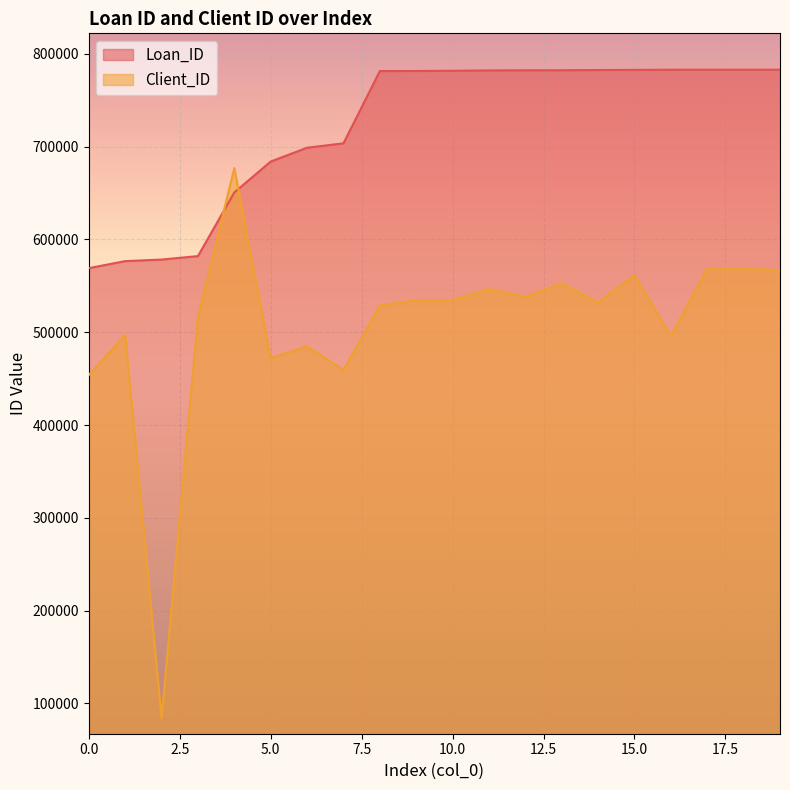

Which has a higher value, 13 or 3?

13